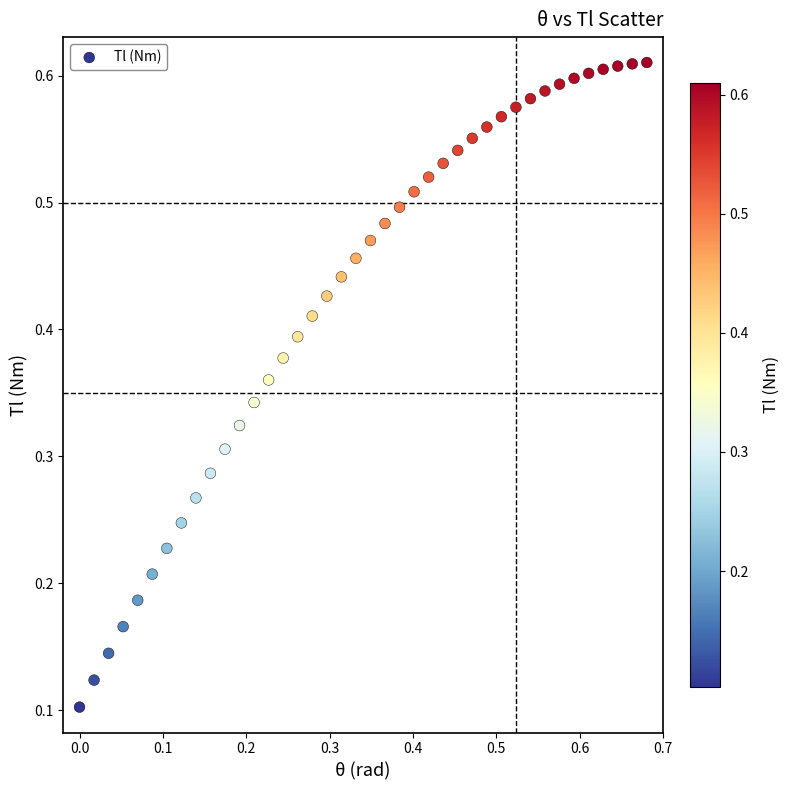

What is the range of X values (max minus min)?

0.7